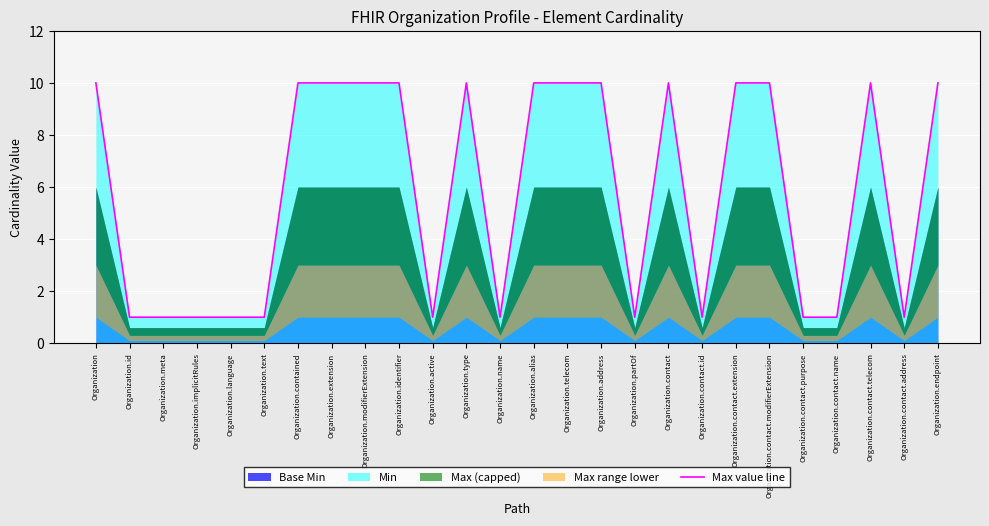

How many points are lower than both their immediate neighbors (excluding endpoints)?

5